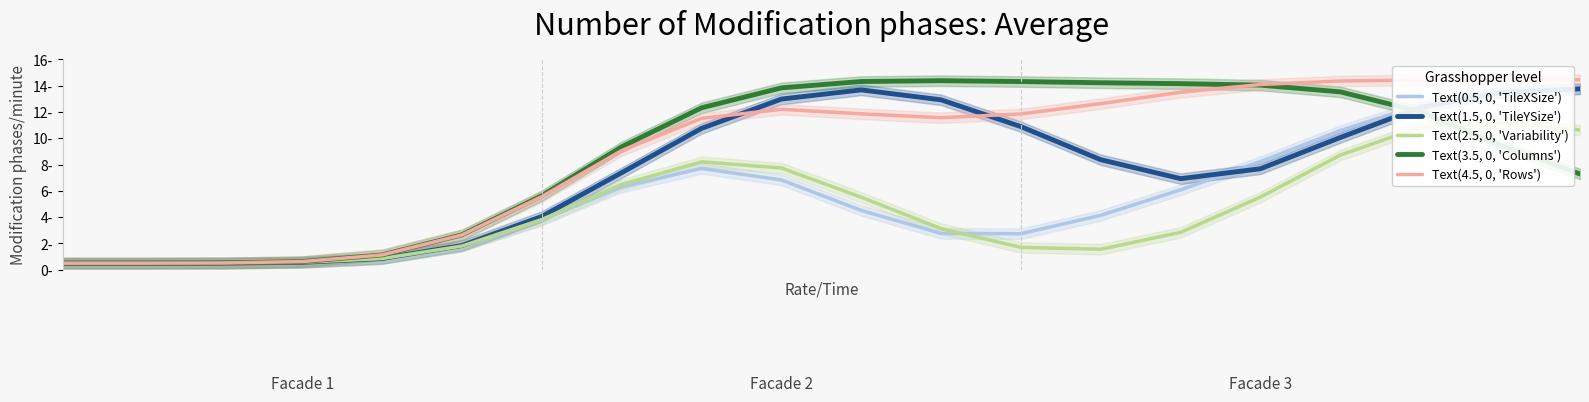

Is it true that Text(3.5, 0, 'Columns') equals 0.5 at 1?

True